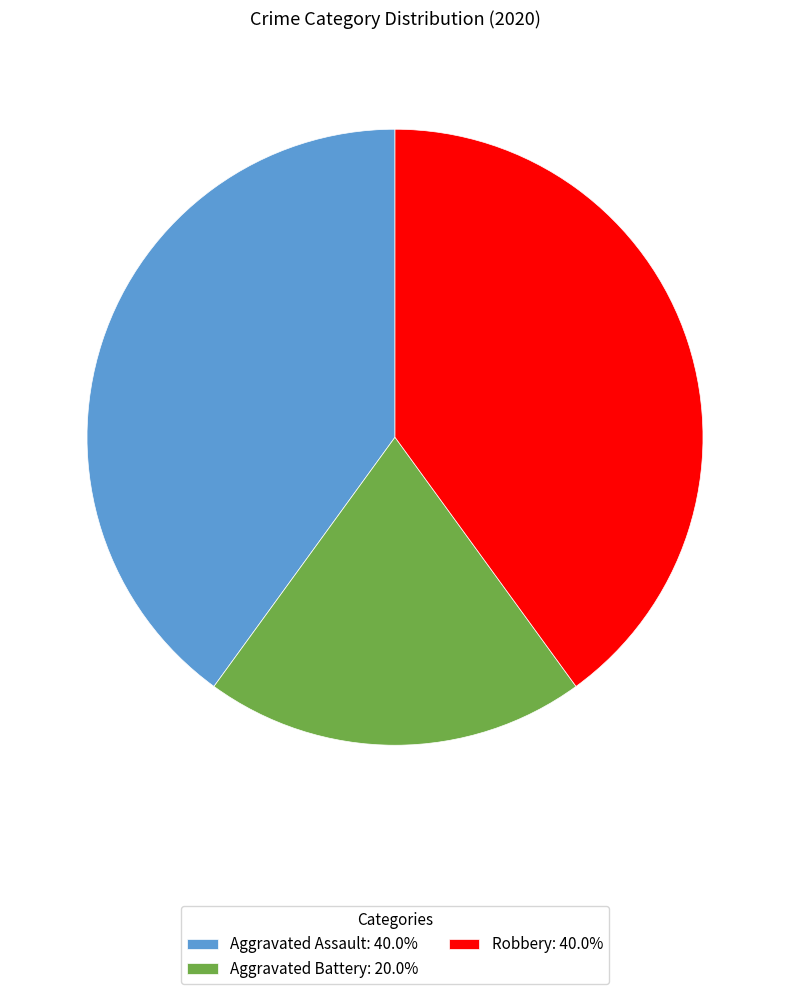

What is the ratio of the value at Aggravated Battery to the value at Robbery?

0.5